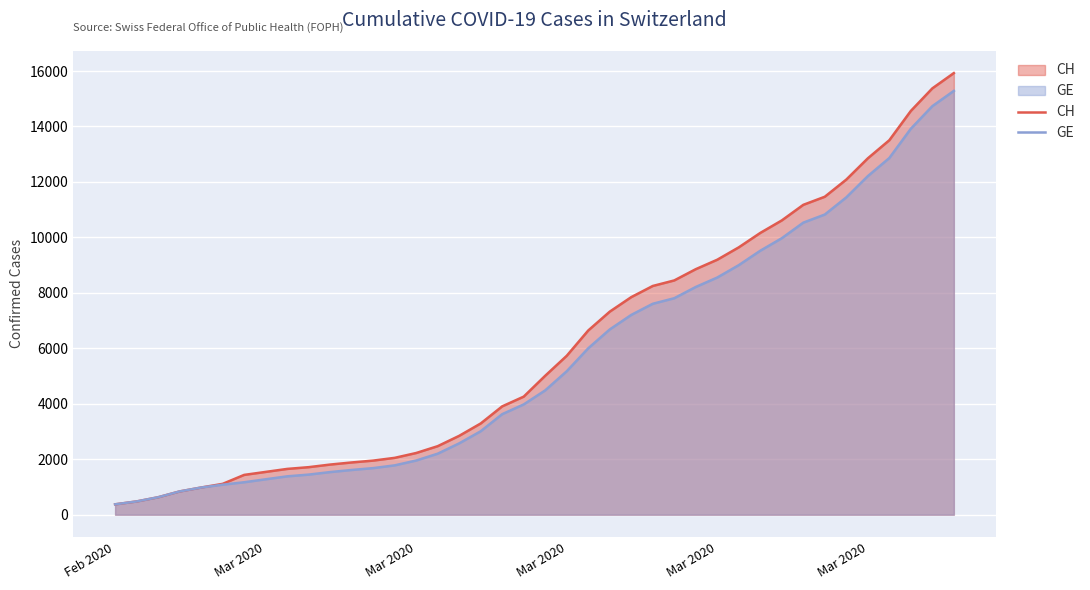

How many lines are shown in the chart?

2